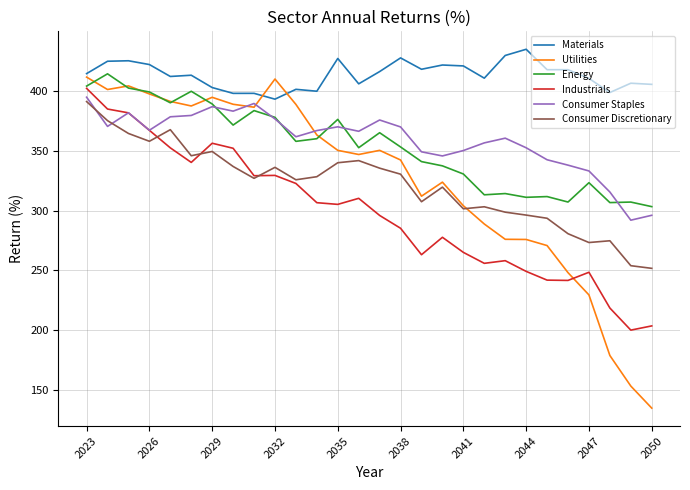

What is the difference between the maximum and second lowest values in the Industrials series?

198.3